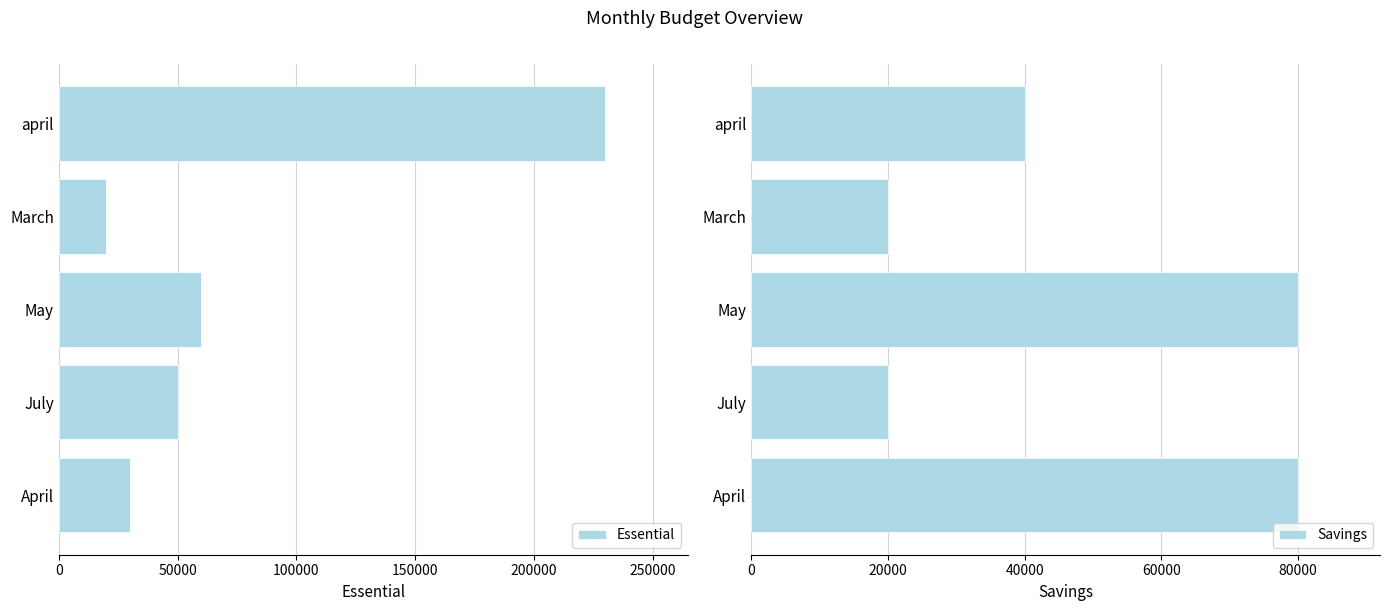

How many bars are there in total?

10